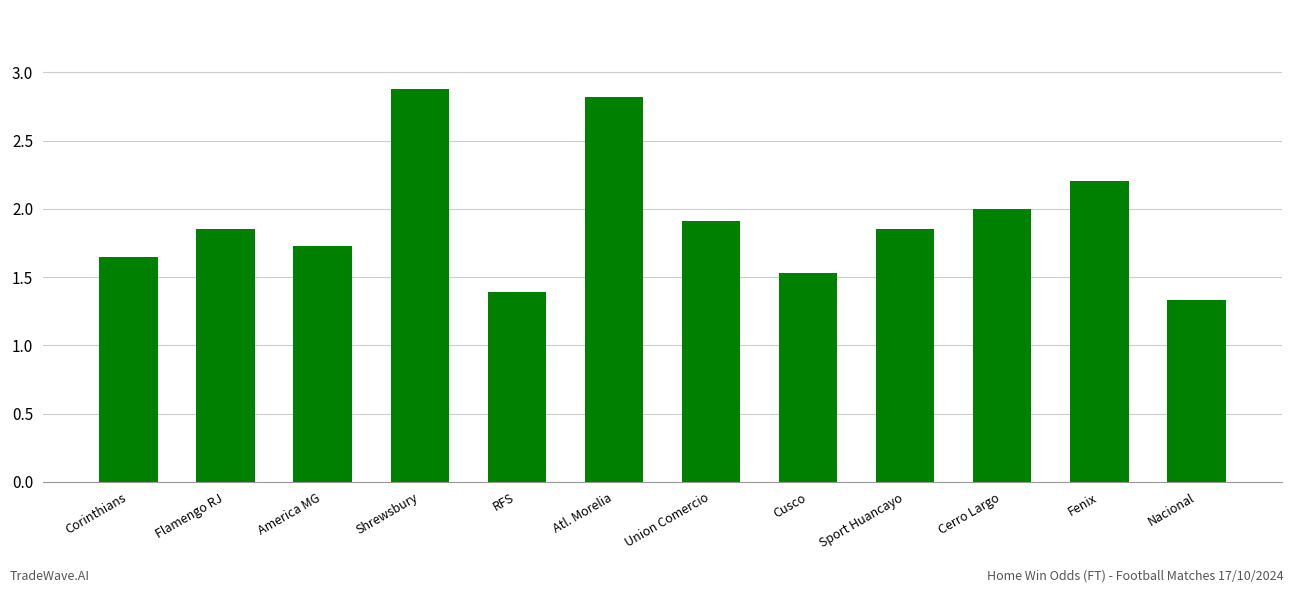

Which category has the lowest value across all series?

Nacional